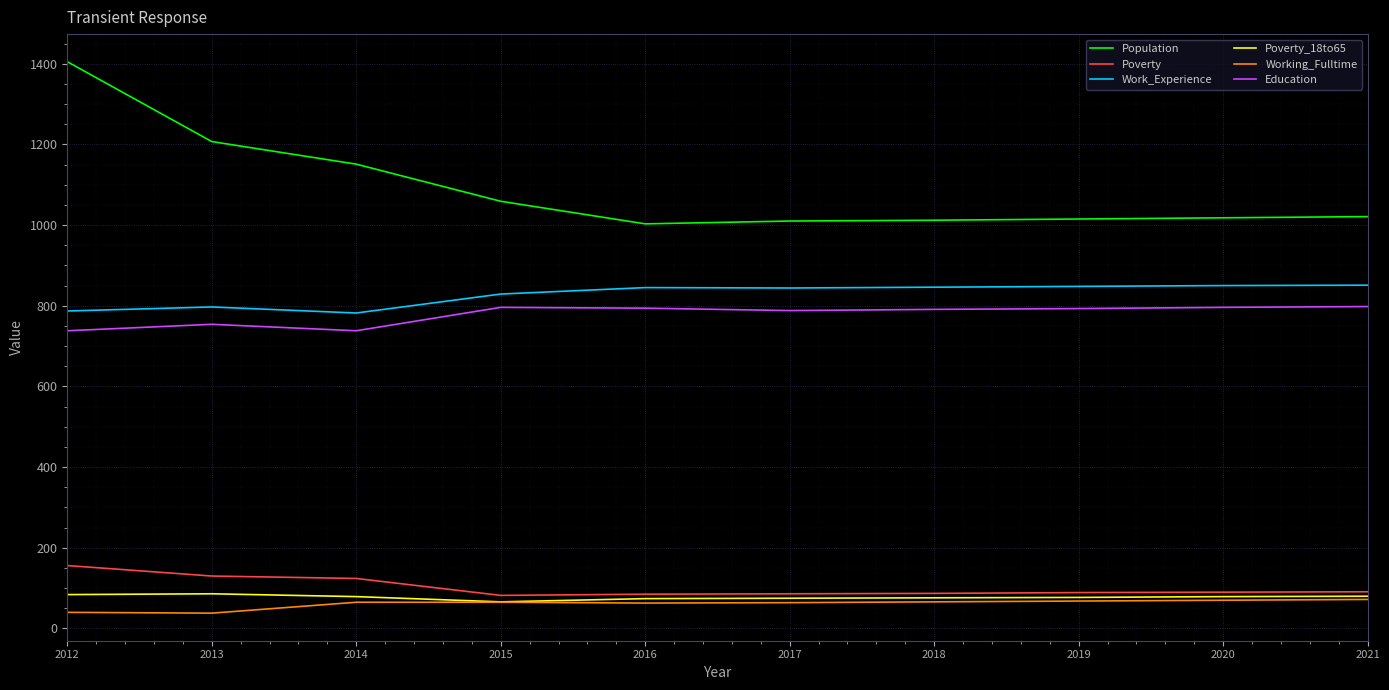

What is the greatest value displayed?

1405